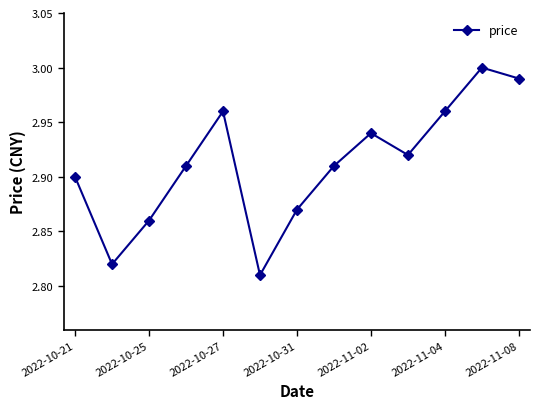

What is the sum of all values?

37.9